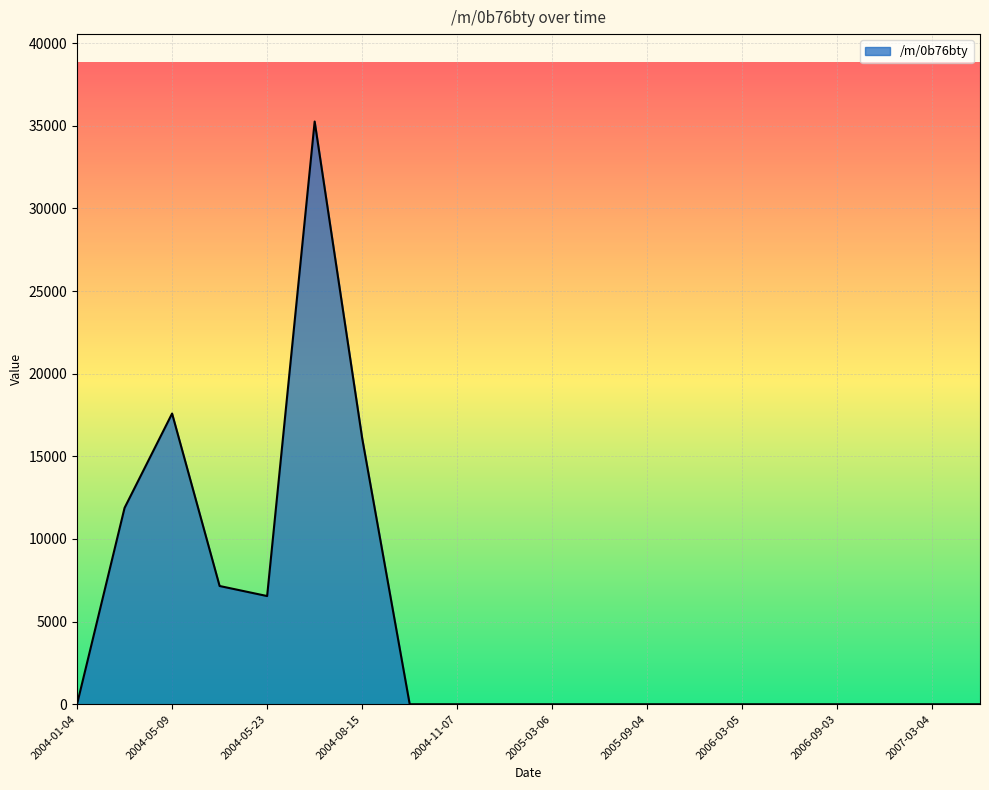

What is the difference between the maximum and minimum values?

35260.5